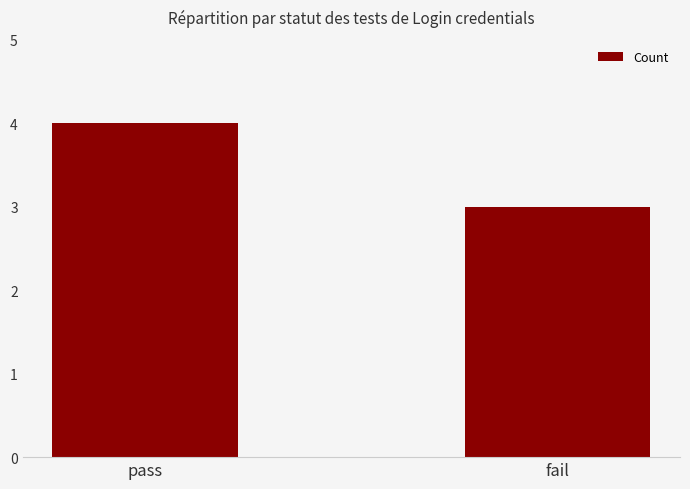

The value at fail is 3. True or false?

True